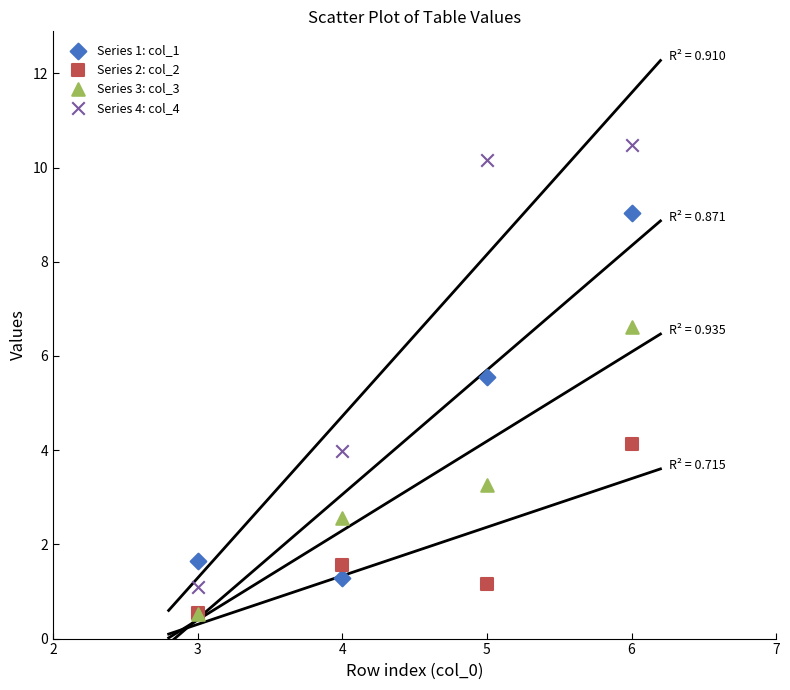

Across all series, what Y value is closest to 5?

5.6